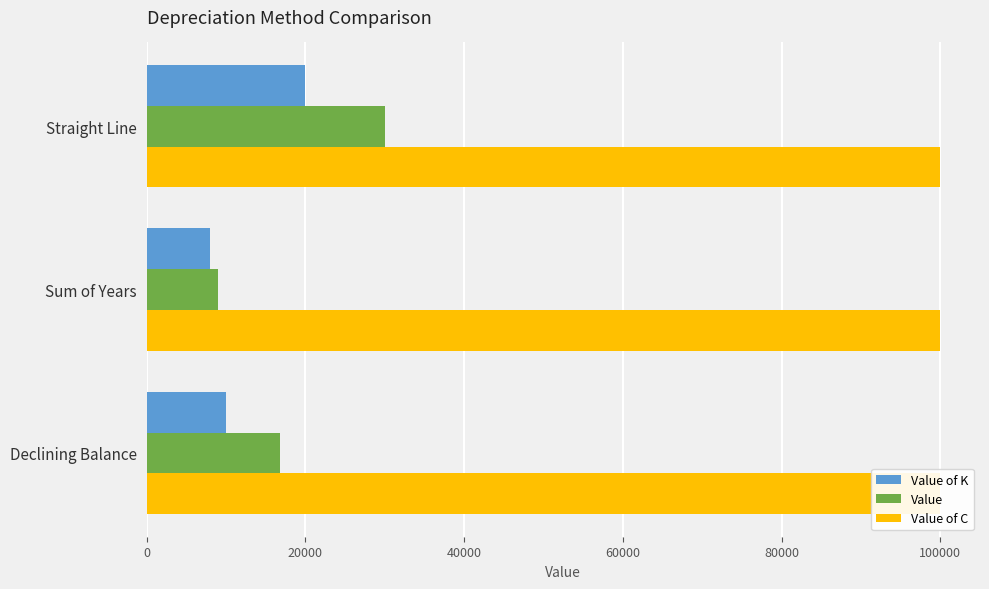

What is the difference between the highest and lowest values at 20000?

8999.8